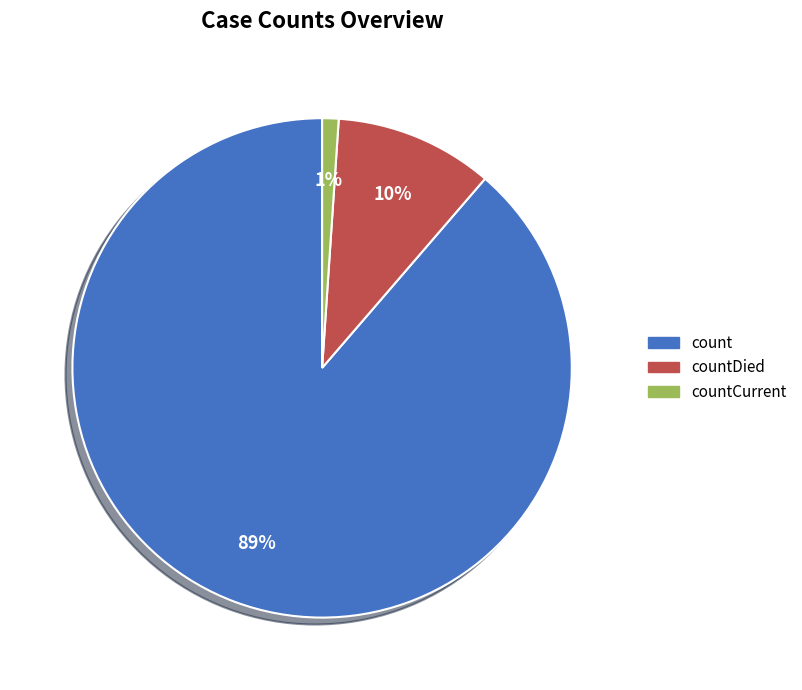

Is there a majority slice in this chart?

Yes